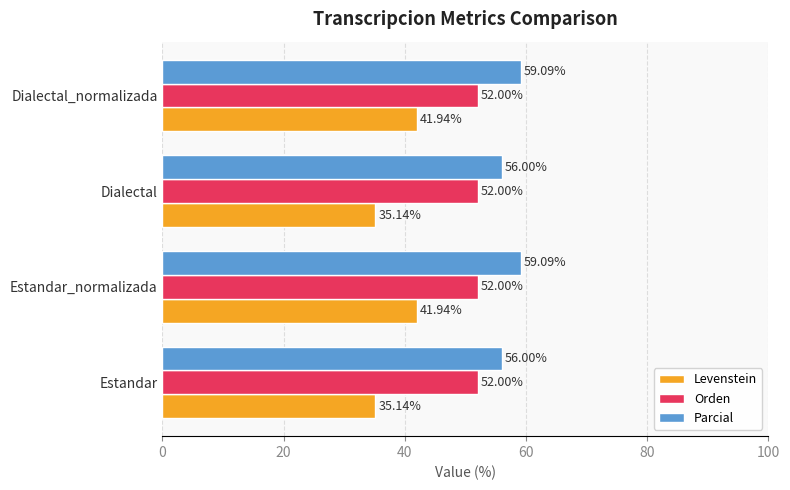

Which series has the largest range (max minus min)?

Levenstein